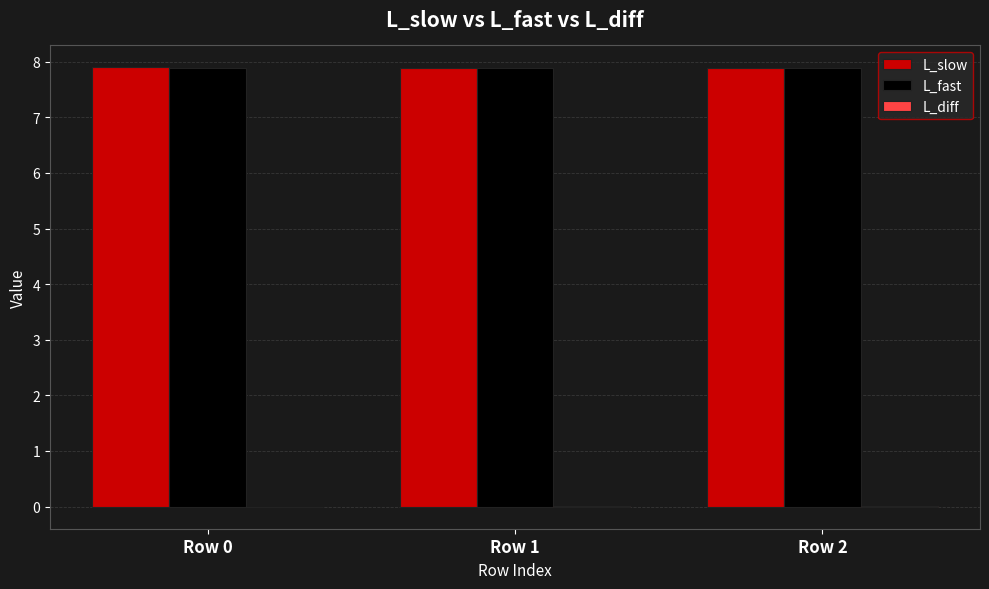

What is the greatest value displayed?

7.9